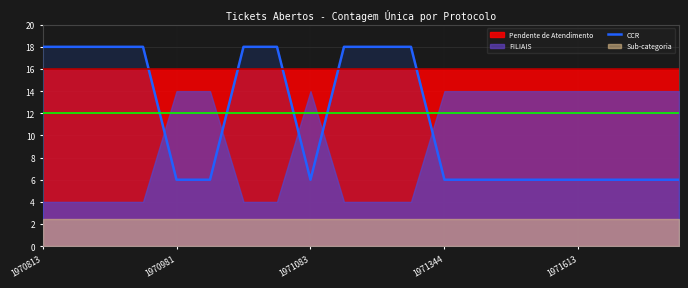

Where is the data nearest to the value 12?

1970813